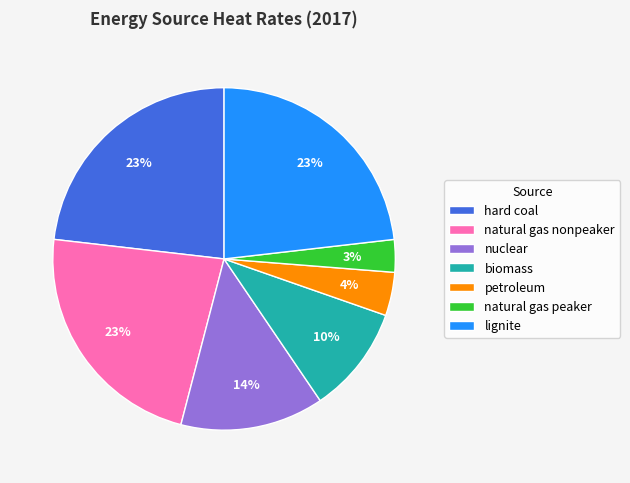

To the nearest percent, what is the average slice percentage?

14%